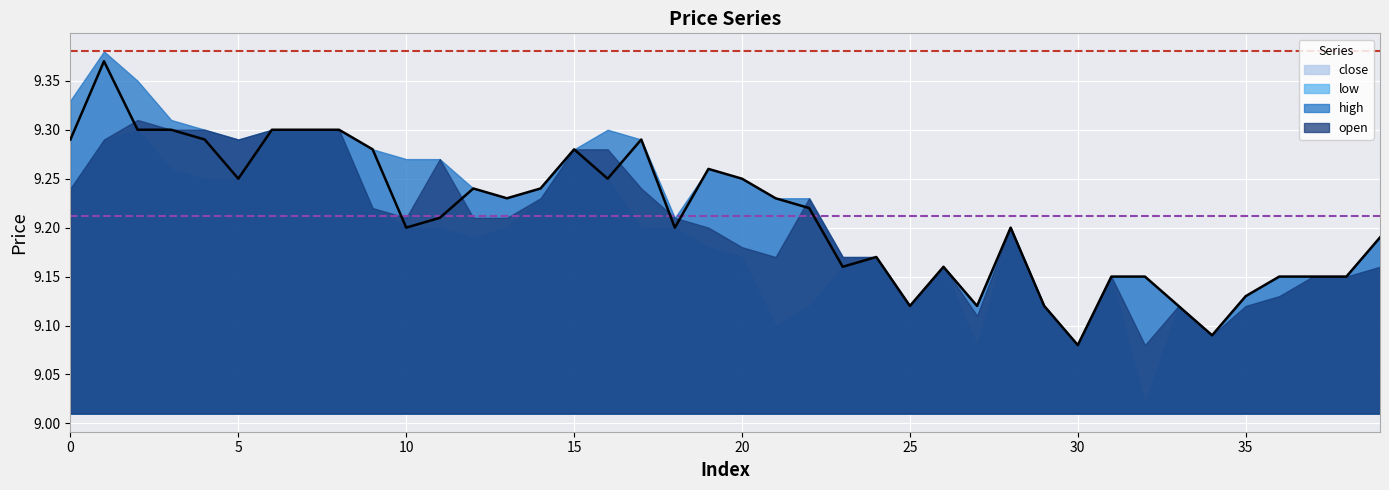

List the labels in order of close value, largest first.

1, 2, 3, 6, 7, 8, 0, 4, 17, 9, 15, 19, 5, 16, 20, 12, 14, 13, 21, 22, 11, 10, 18, 28, 39, 24, 23, 26, 31, 32, 36, 37, 38, 35, 25, 27, 29, 33, 34, 30